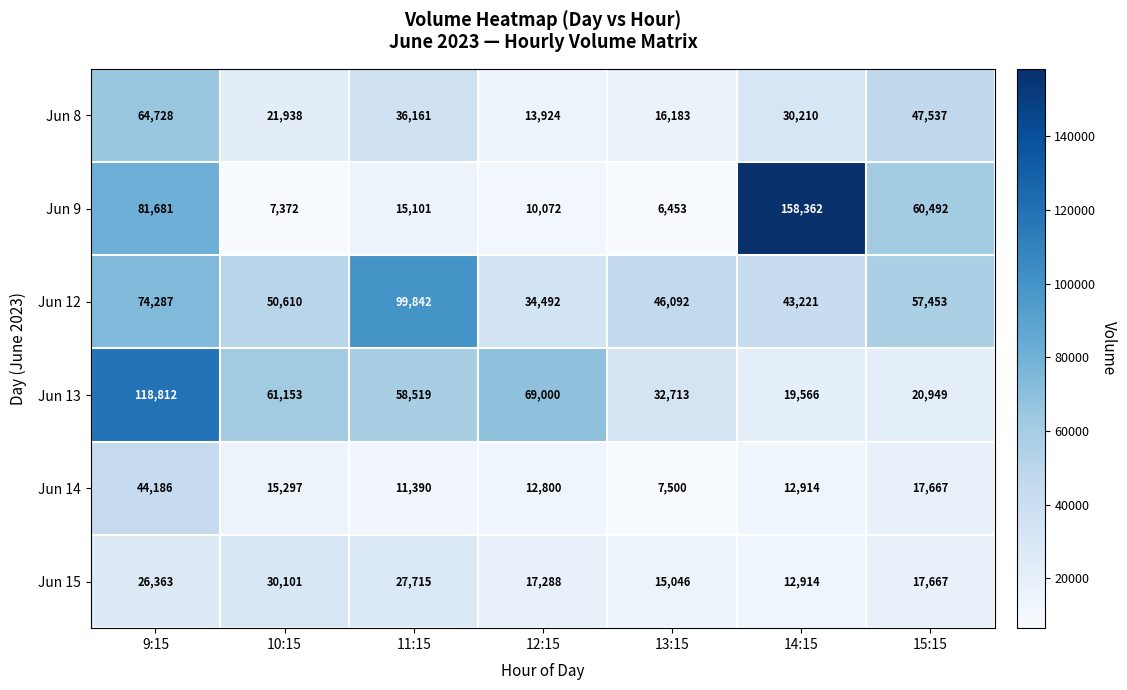

Between 9:15 and 13:15, which series saw the biggest shift?

Jun 13